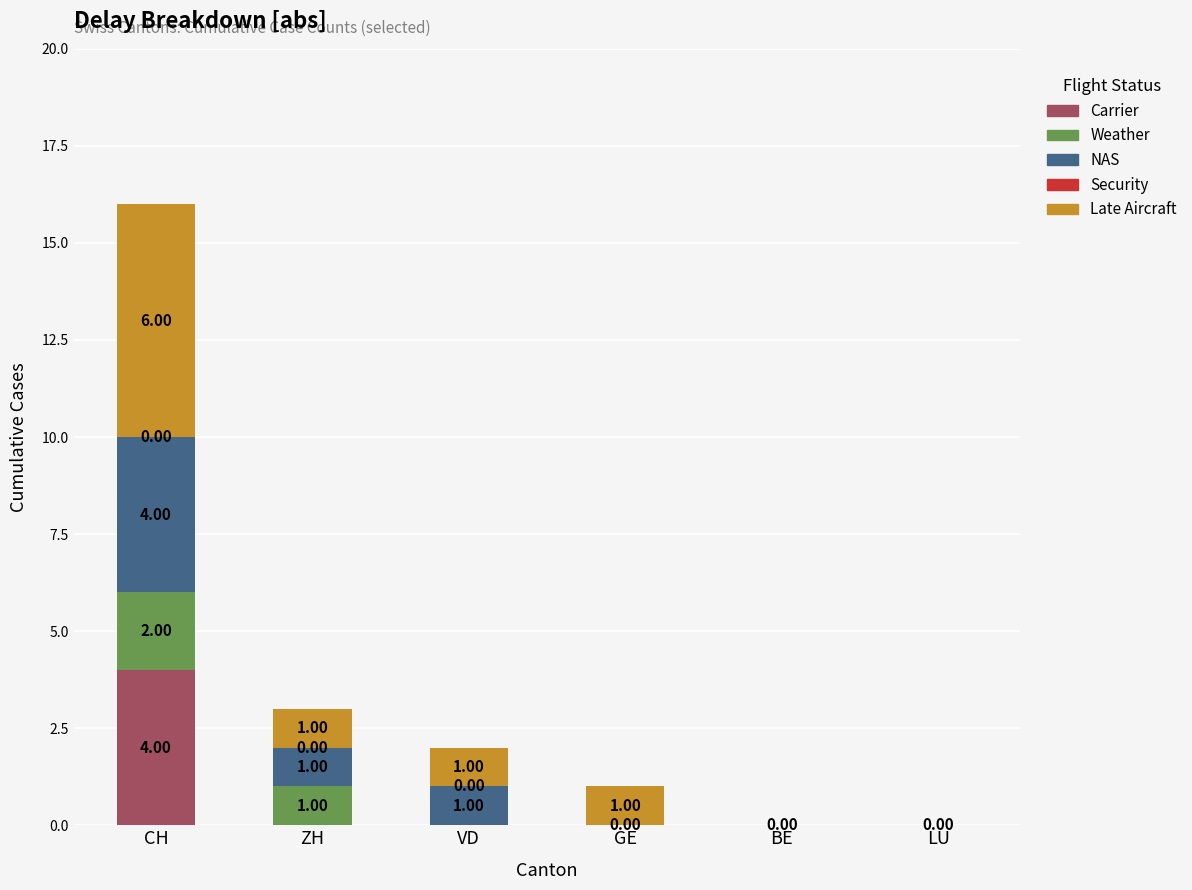

At which category is the sum across all series the highest?

CH